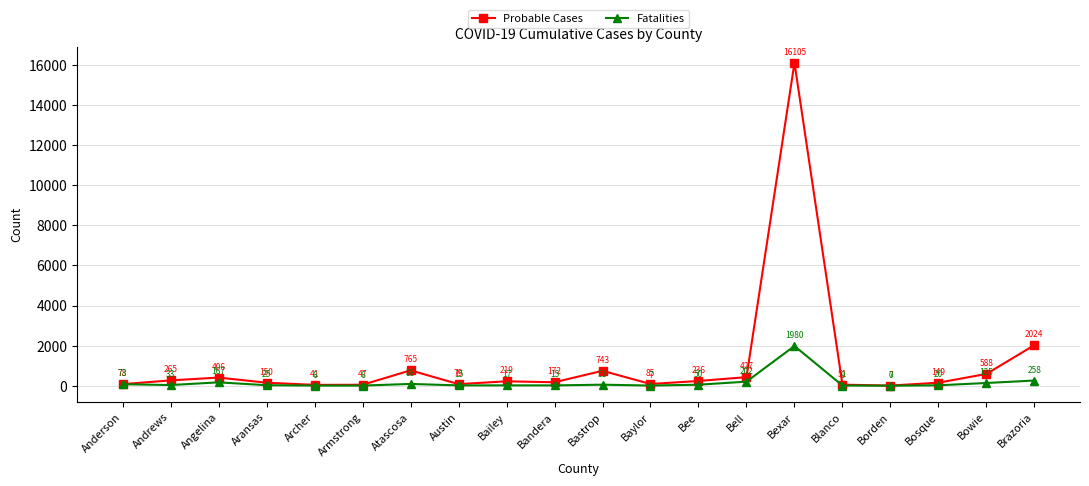

What is the label of the 14th point from the left?

Bell